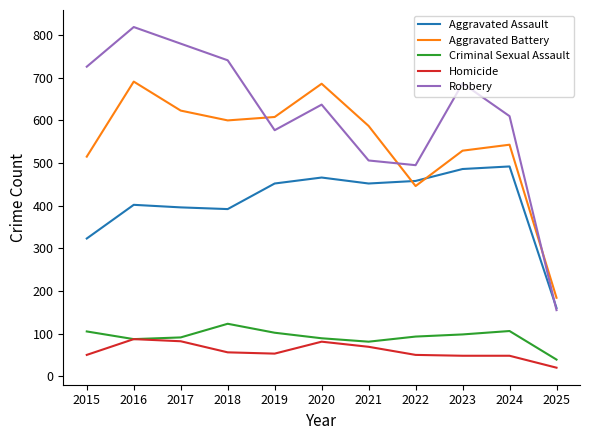

The value of Aggravated Assault at 2016 is 402. True or false?

True